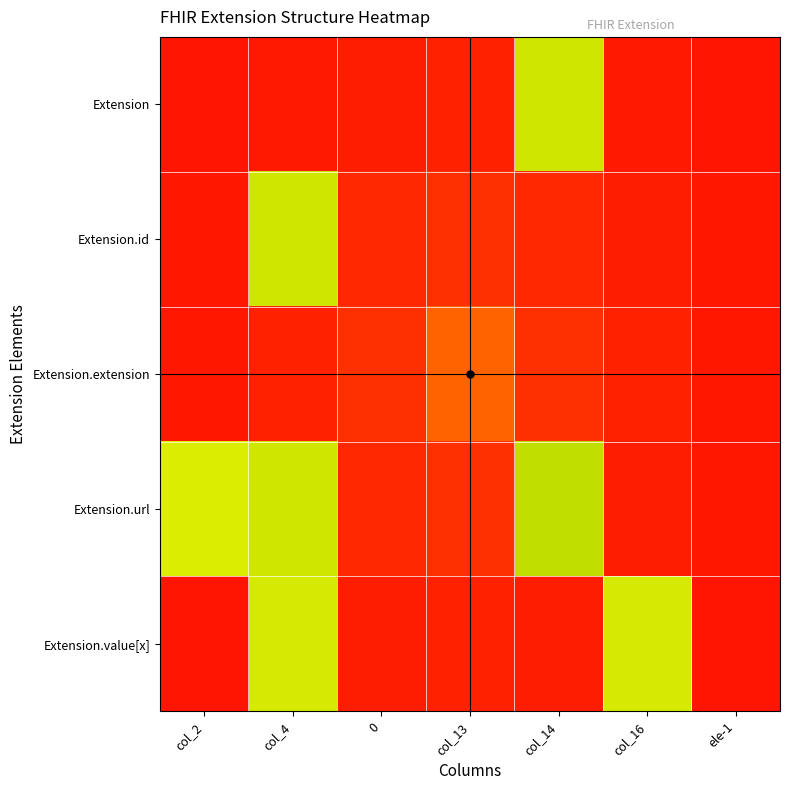

At col_4, list the series in order from smallest to largest.

Extension, Extension.extension, Extension.value[x], Extension.id, Extension.url